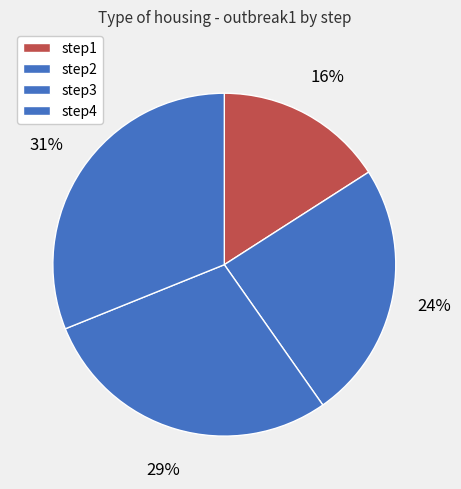

Does step4 represent more than half of the total?

No